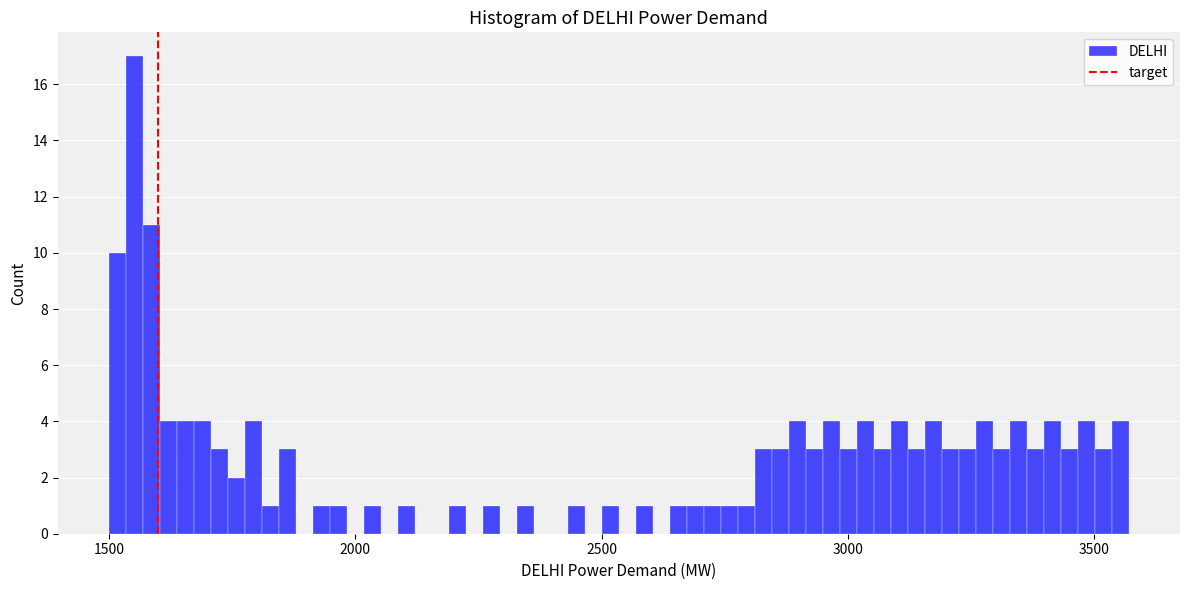

Read against the x-axis, roughly where is the centre of the tallest bar?

1550